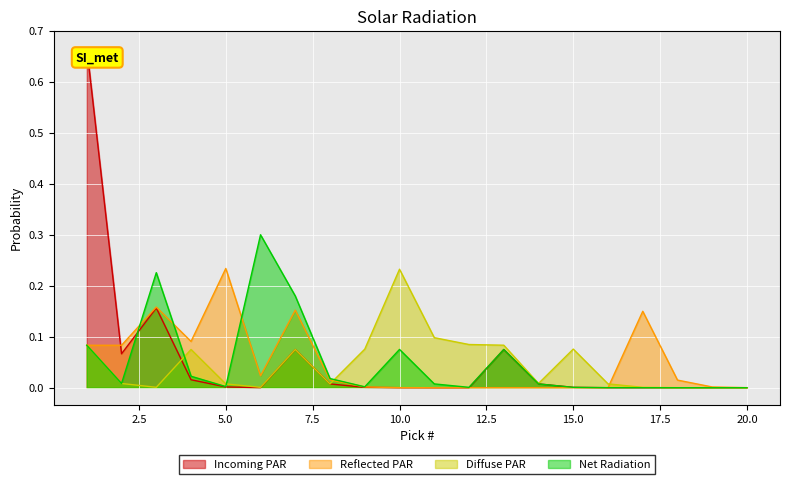

Which series has the largest range (max minus min)?

Incoming PAR